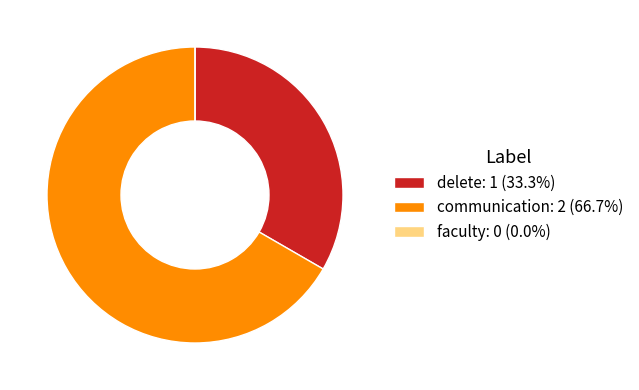

Does delete: 1 (33.3%) represent more than half of the total?

No